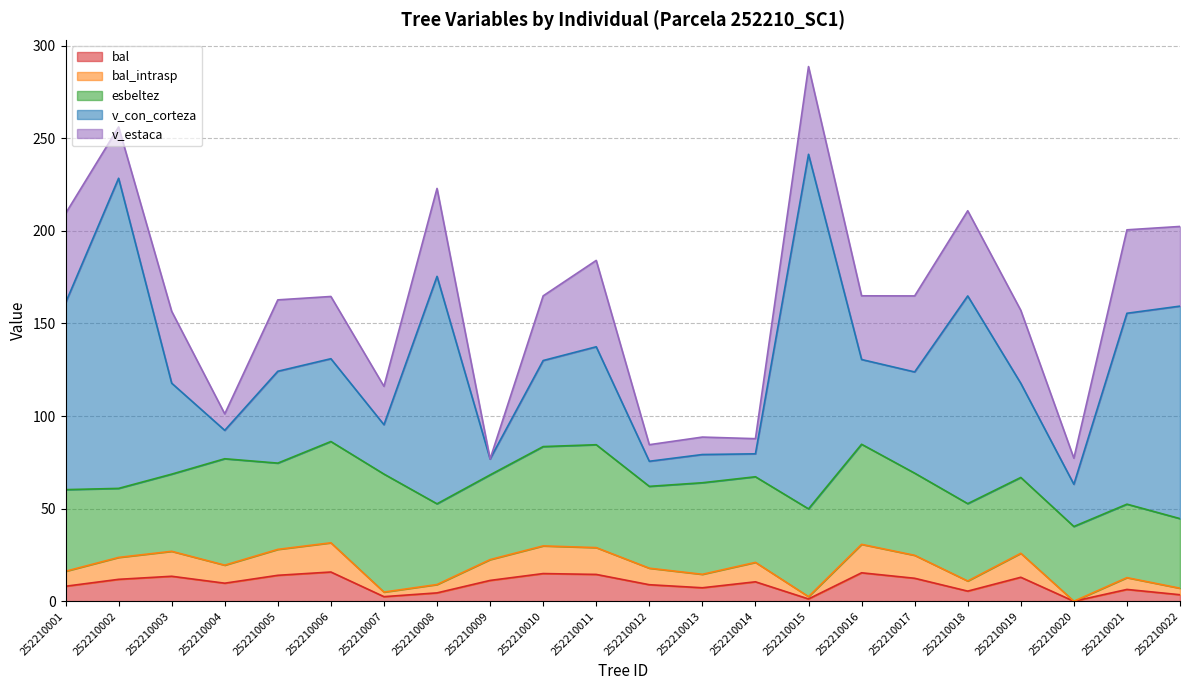

Reading left to right, list all the values displayed in this chart.

bal: 8.1	11.8	13.5	9.7	14.0	15.8	2.5	4.5	11.2	14.9	14.5	8.9	7.3	10.5	1.2	15.4	12.4	5.5	12.9	0.0	6.4	3.5
bal_intrasp: 8.1	11.8	13.5	9.7	14.0	15.8	2.5	4.5	11.2	14.9	14.5	8.9	7.3	10.5	1.2	15.4	12.4	5.5	12.9	0.0	6.4	3.5
esbeltez: 44.1	37.3	41.7	57.5	46.6	54.7	63.7	43.6	45.8	53.6	55.6	44.2	49.5	46.2	47.4	54.0	44.4	41.8	41.0	40.4	39.7	37.6
v_con_corteza: 100.9	167.5	49.1	15.3	49.6	44.7	26.7	122.8	8.6	46.5	52.9	13.6	15.2	12.4	191.5	45.8	54.7	112.2	50.8	22.8	103.1	114.8
v_estaca: 48.2	27.7	38.8	8.9	38.6	33.6	20.7	47.5	0.0	34.9	46.6	8.9	9.4	8.2	47.4	34.4	41.0	46.0	39.4	14.1	45.1	43.0